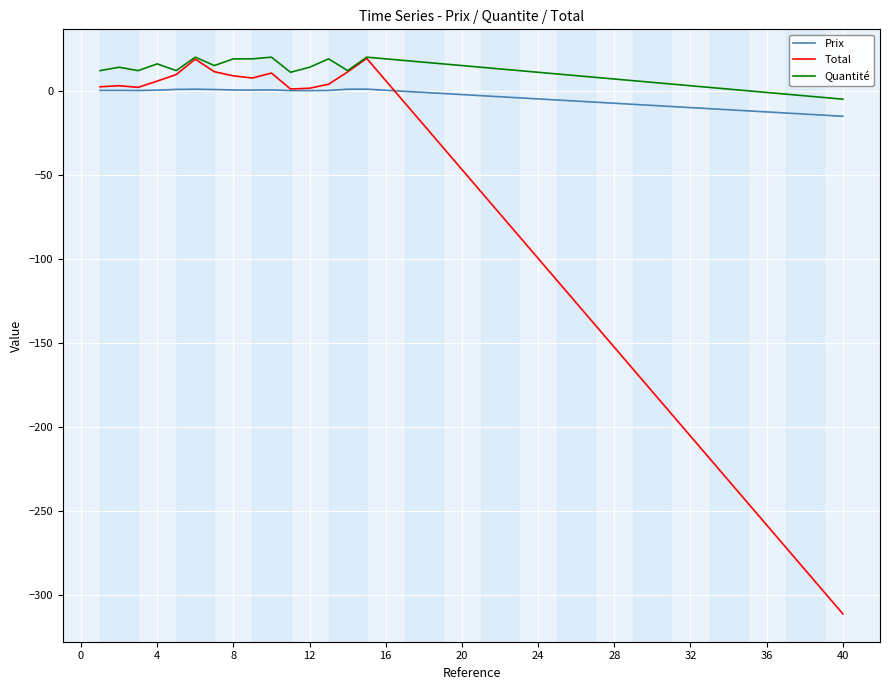

What is the minimum value shown in the chart?

-311.4